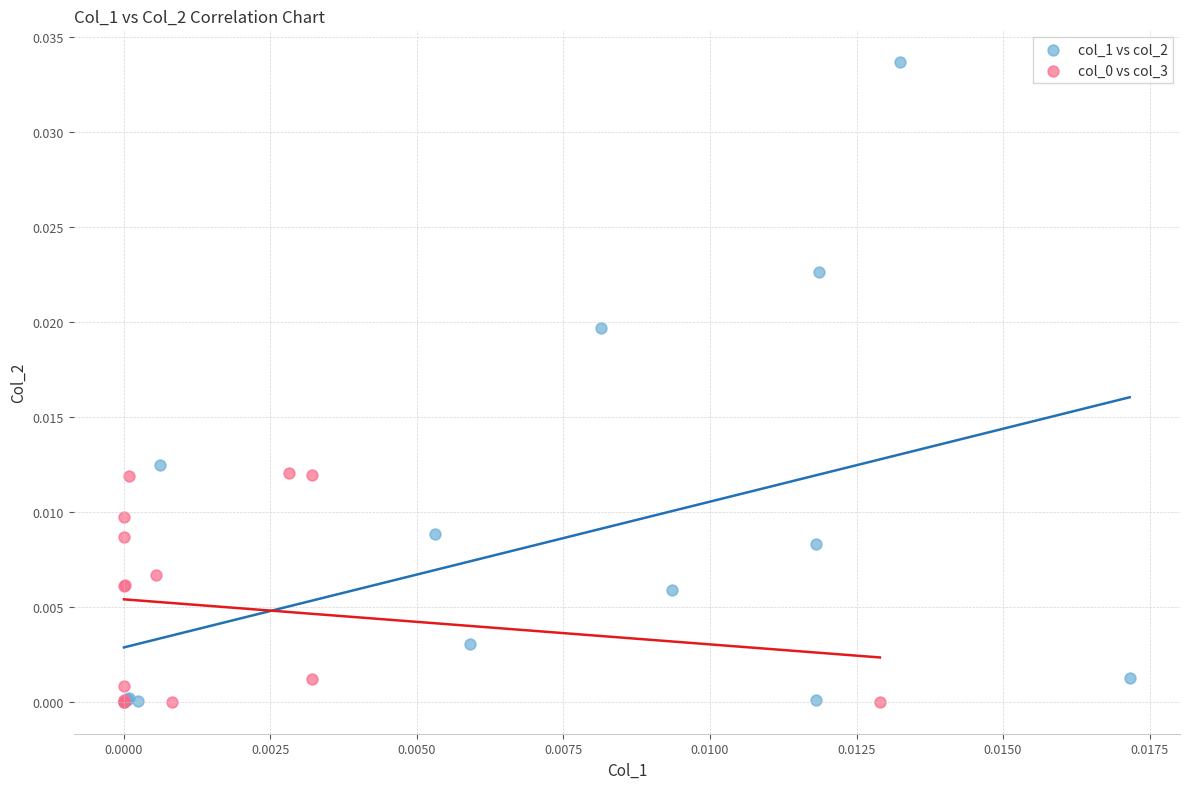

Which series reaches the maximum Y coordinate?

col_1 vs col_2